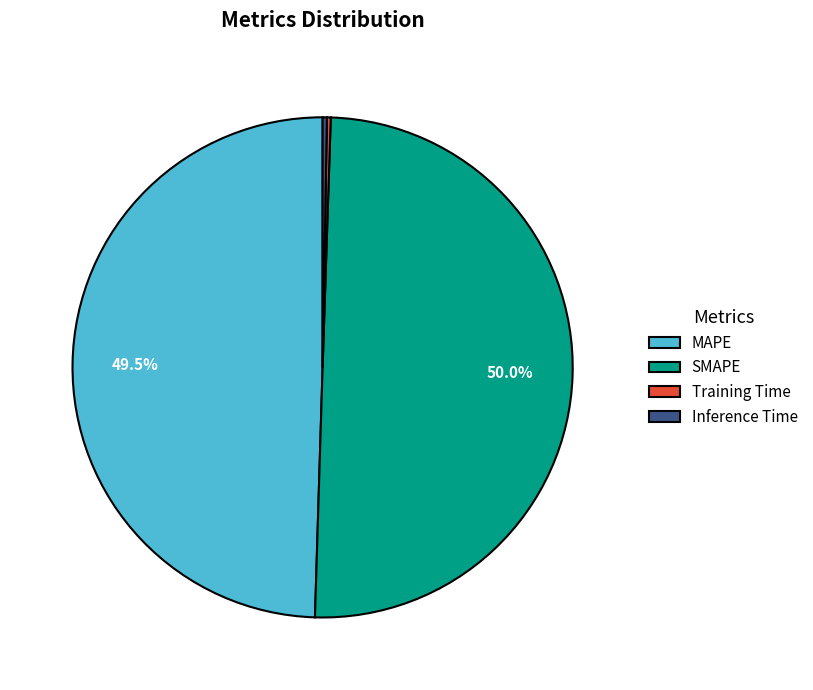

Does MAPE account for over 50% of the chart?

No